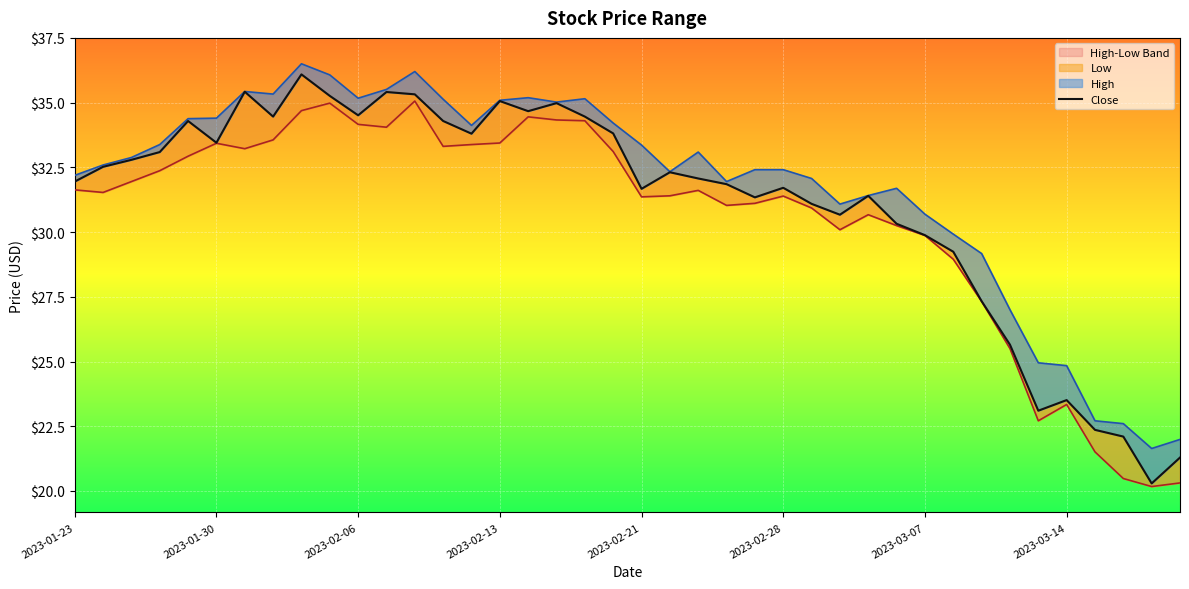

How many data points in Low are above 31?

26